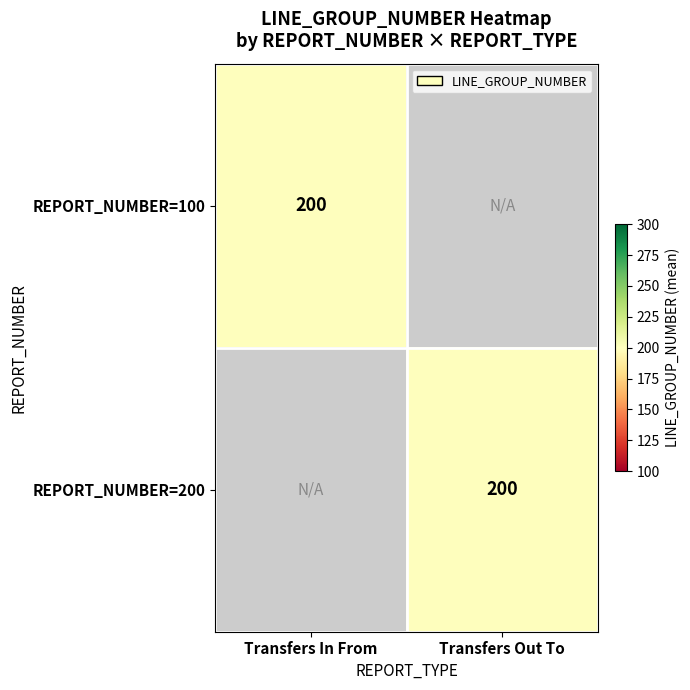

Is the value of Transfers Out To at 300 greater than the value of Transfers In From at 200?

Yes